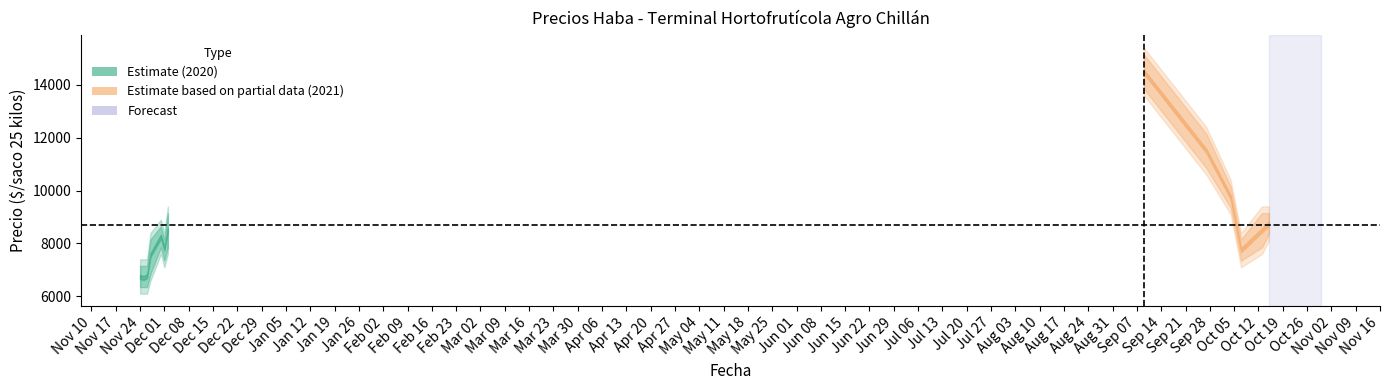

Is it true that Precio minimo equals 1662 at 2020-11-24?

False